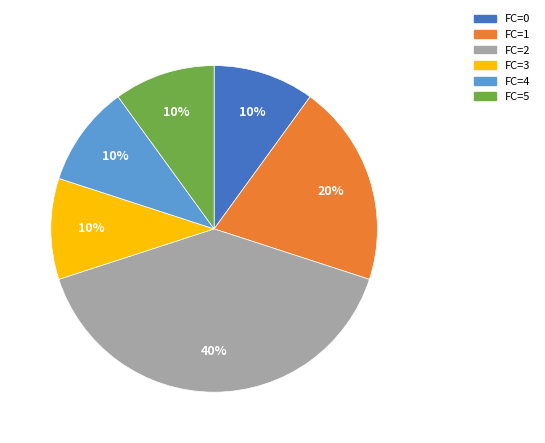

To the nearest percent, what is the average slice percentage?

17%